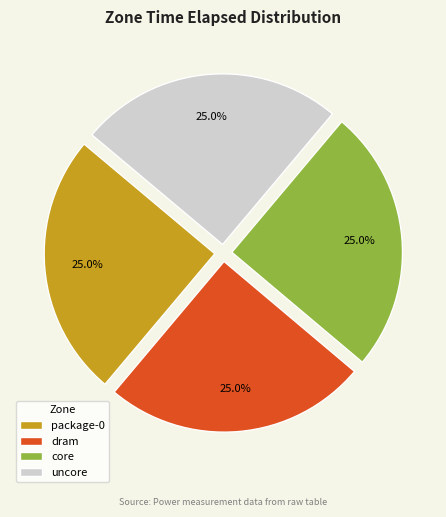

Combined, what portion of the pie is uncore and dram?

50.0%